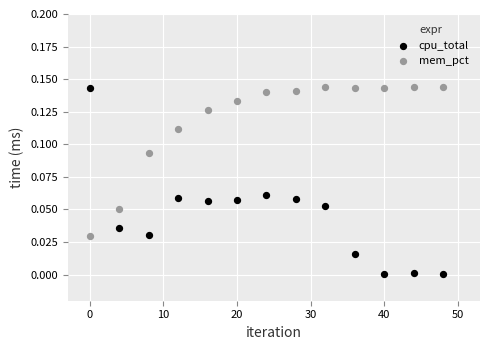

Which series has the largest Y range (max minus min)?

cpu_total